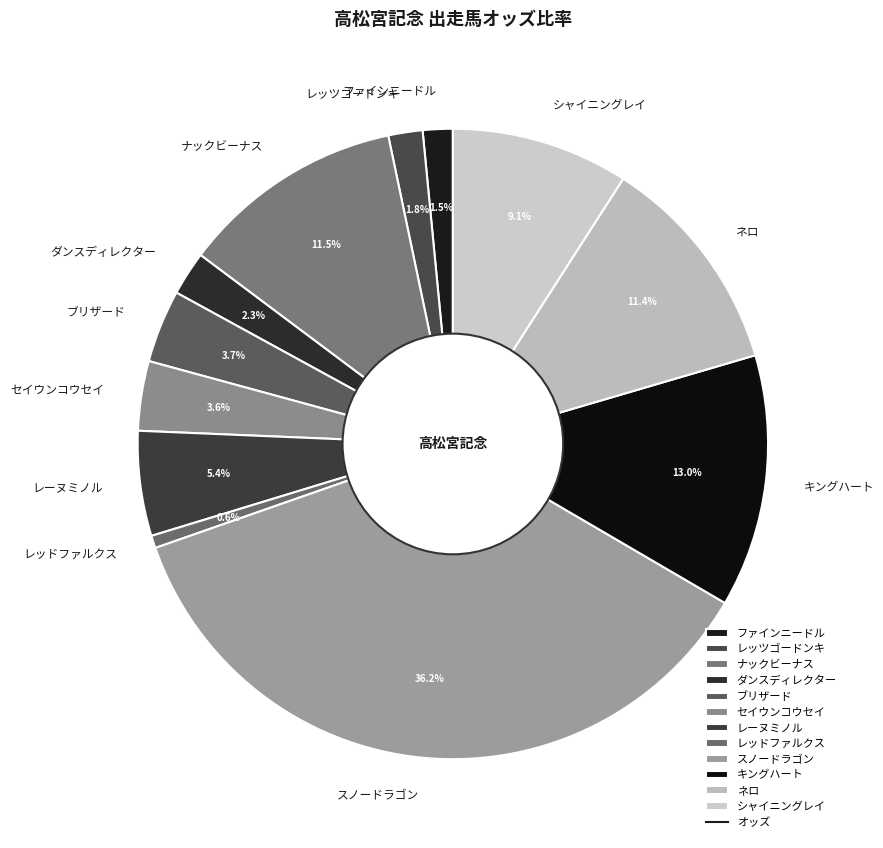

Between レーヌミノル and レッドファルクス, which is larger?

レーヌミノル